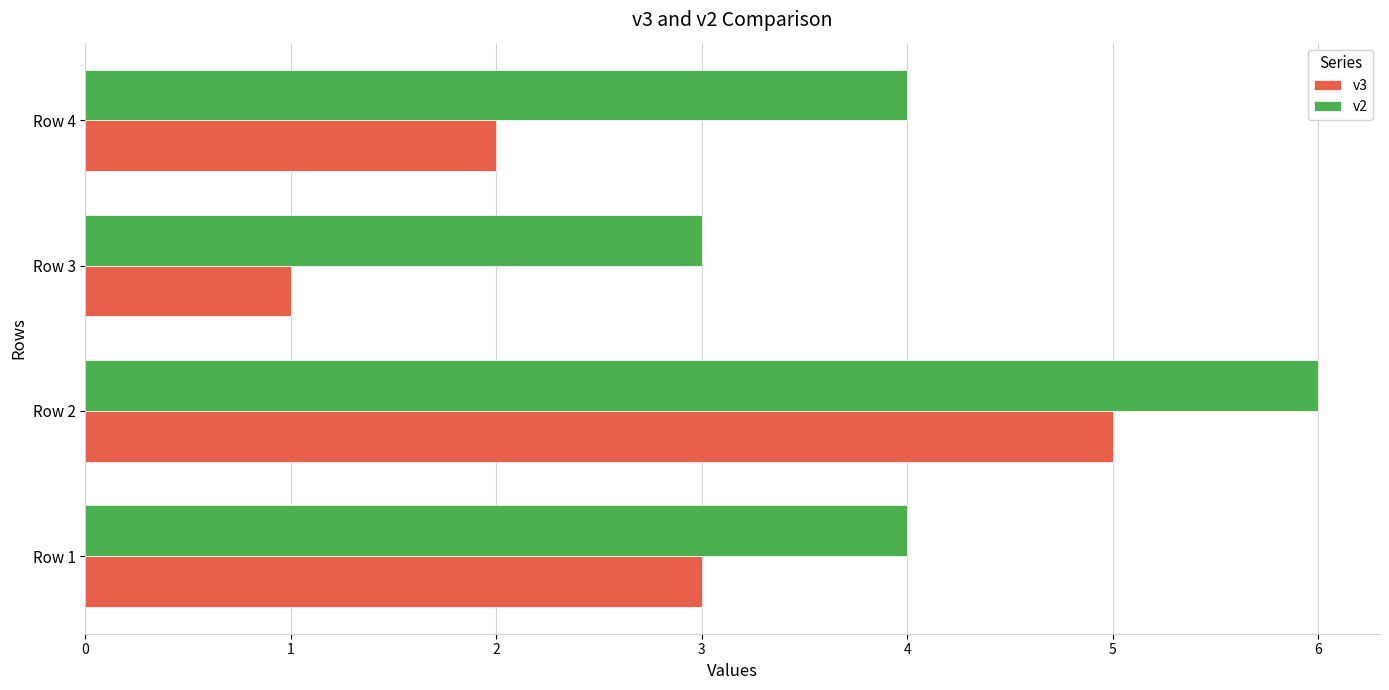

What is the maximum value for v2?

6